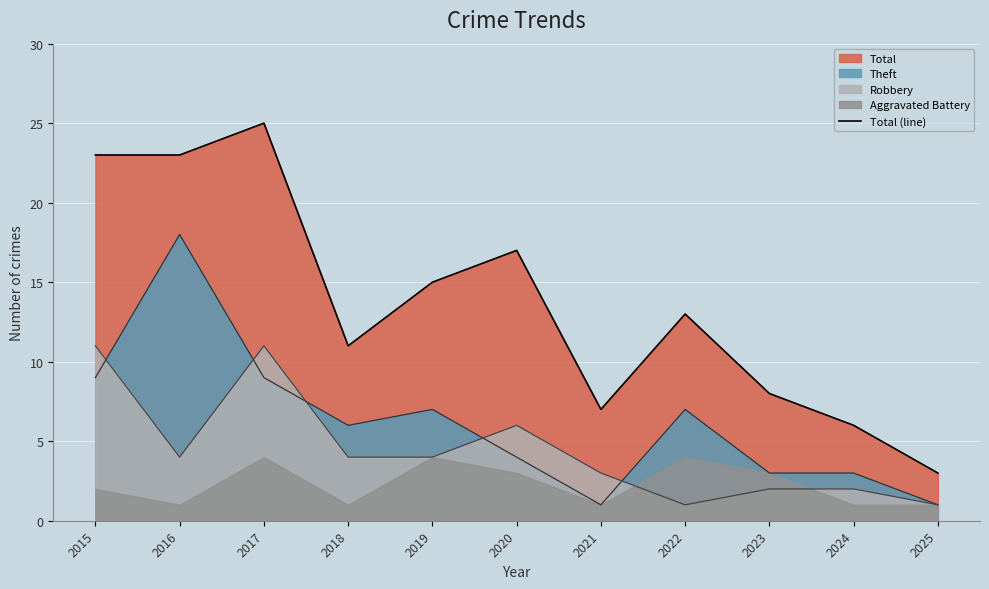

Which label corresponds to the largest value in the chart?

2017